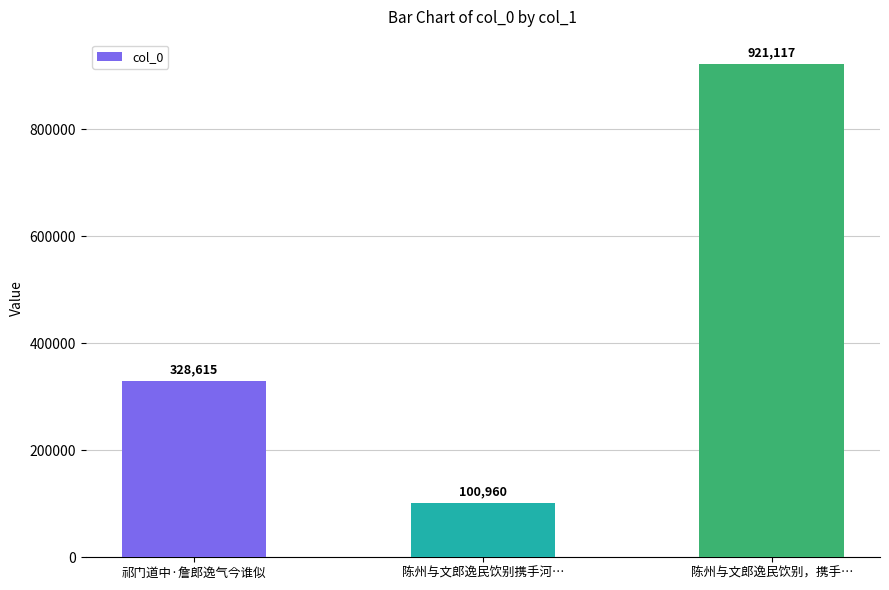

What is the smallest value displayed?

100960